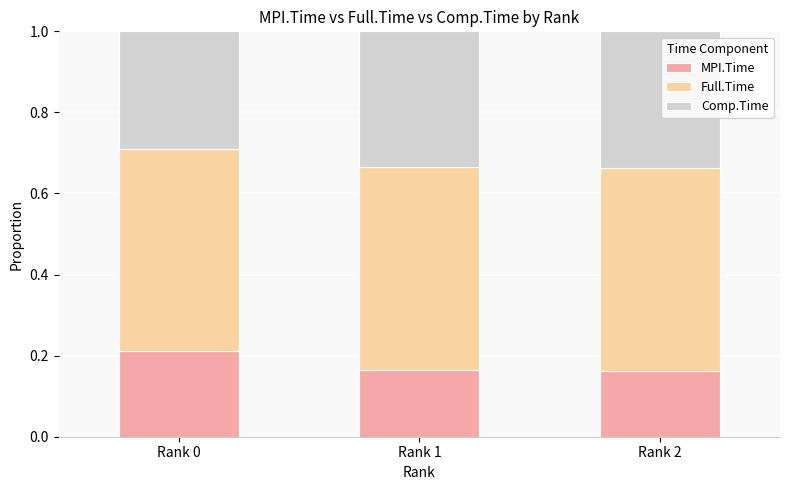

What is the total value across all series at Rank 0?

1.0